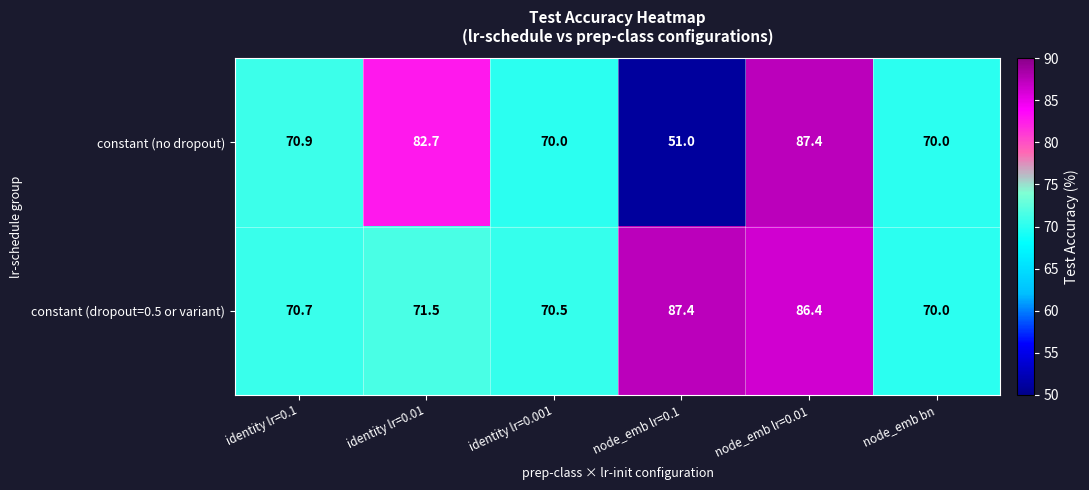

Reading right to left, what are all the values shown in this chart?

constant (no dropout): 70.0	87.4	51.0	70.0	82.7	70.9
constant (dropout=0.5 or variant): 70.0	86.4	87.4	70.5	71.5	70.7